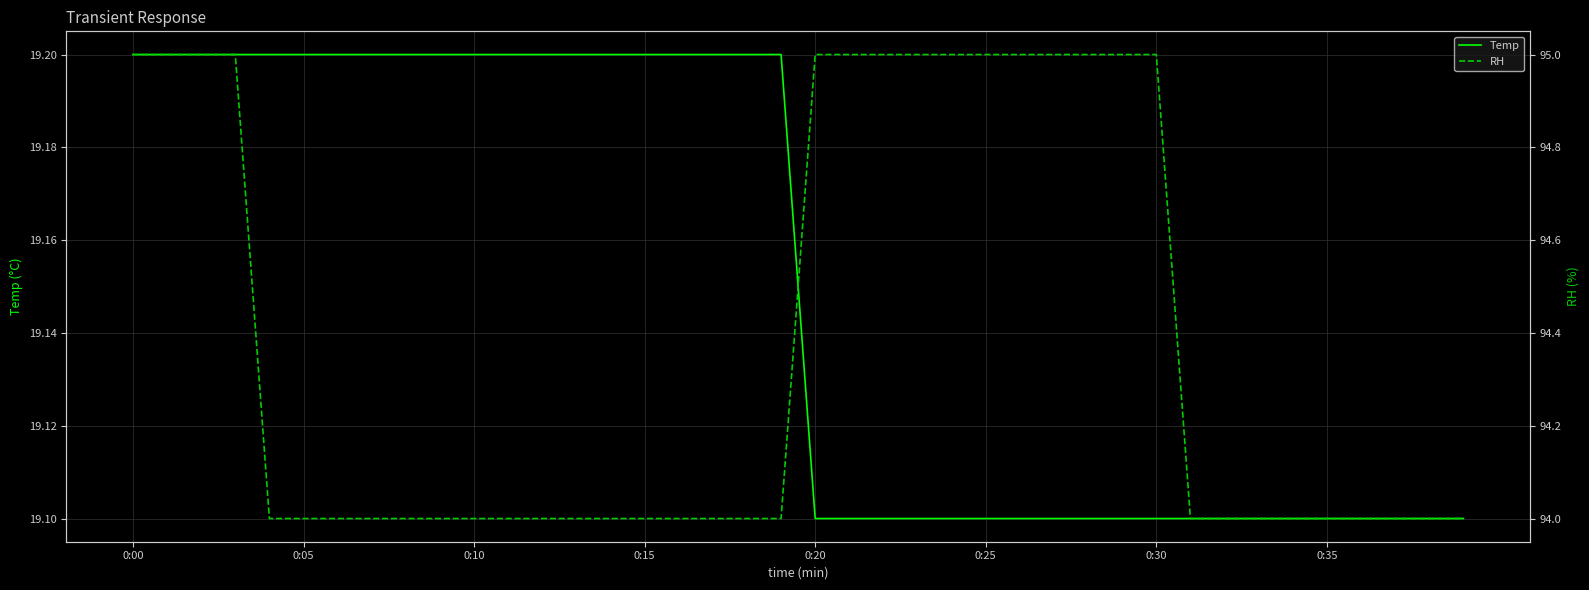

What is the value of the Temp point at the 31st from the left?

19.1